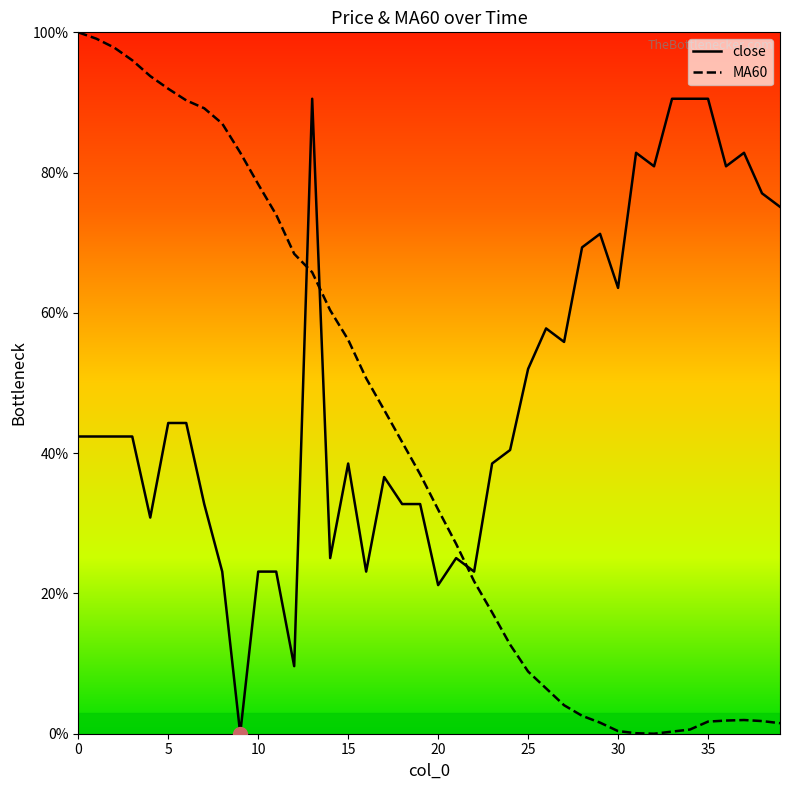

Which series has the largest total across all categories?

close